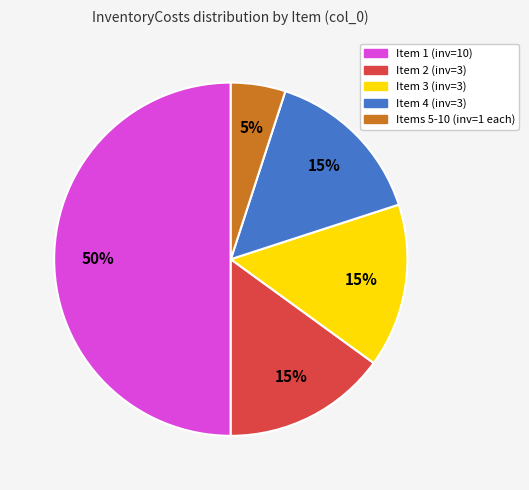

The Items 5-10 (inv=1 each) slice represents 5% of the pie. True or false?

True